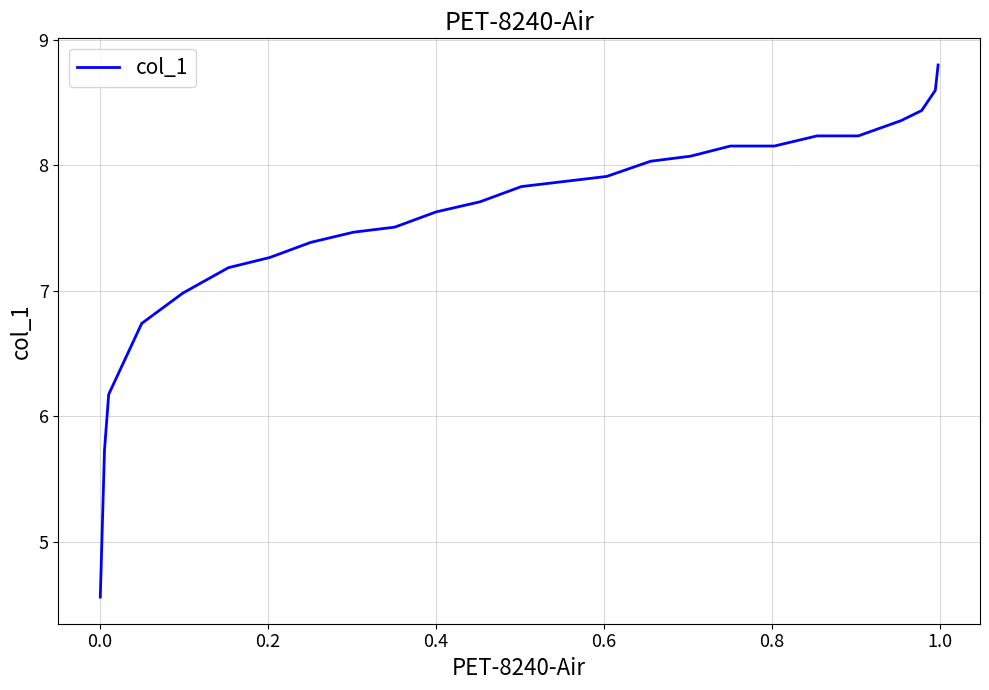

What is the difference between the maximum and minimum values?

4.2